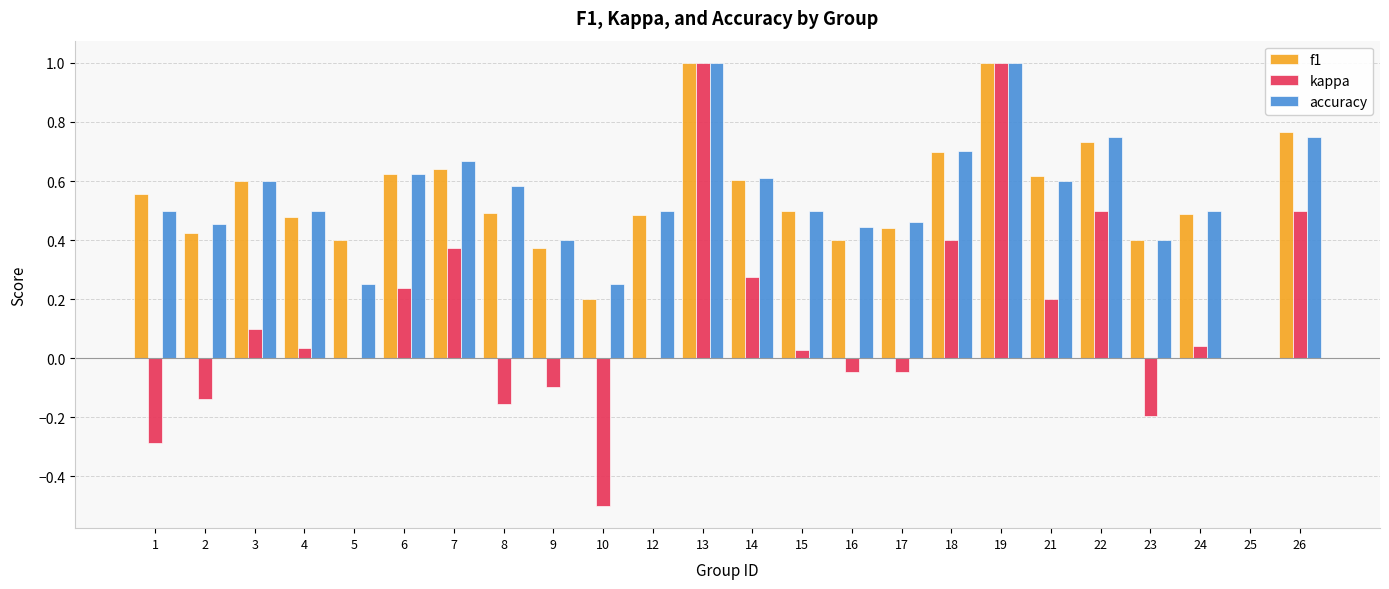

The accuracy series shows 0.5 at 2. True or false?

True